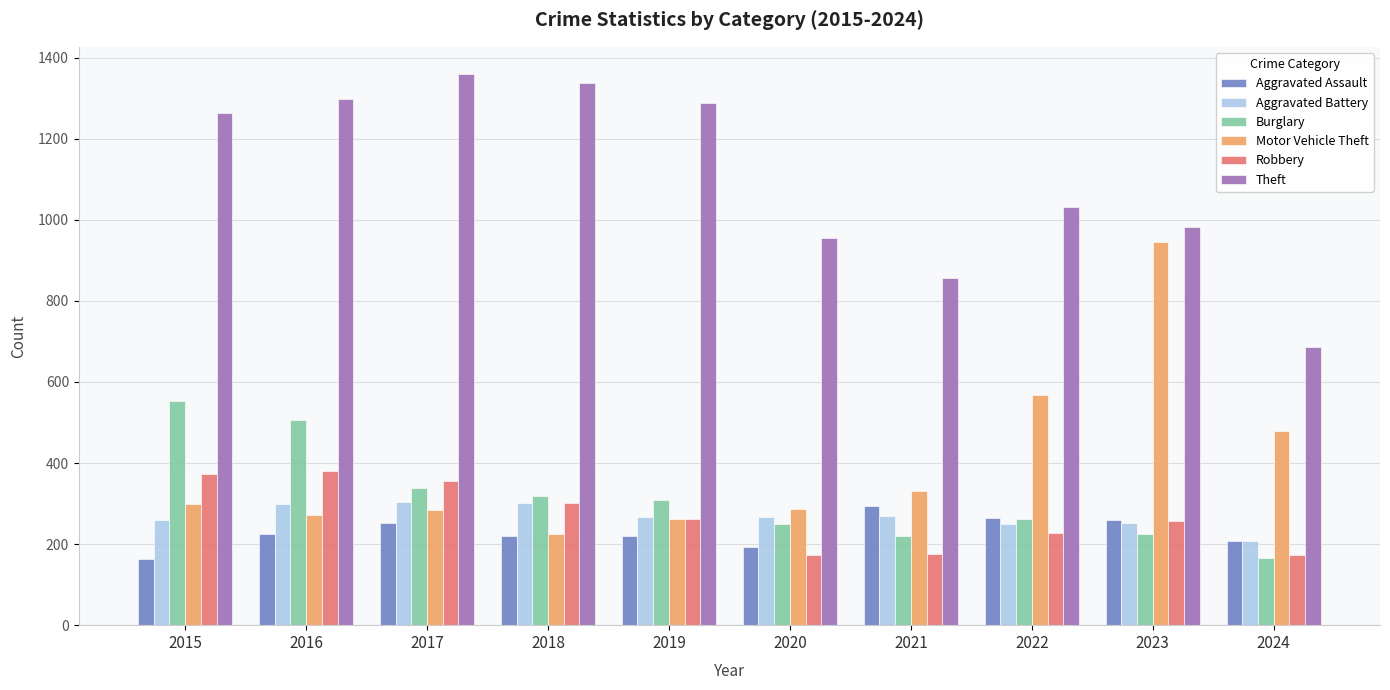

What is the value of the Theft bar at the 6th from the left?

954